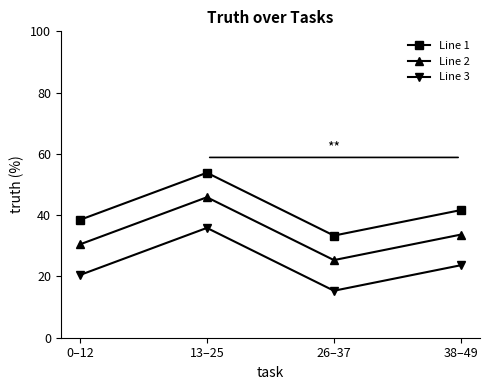

Which series has the largest total across all categories?

Line 1